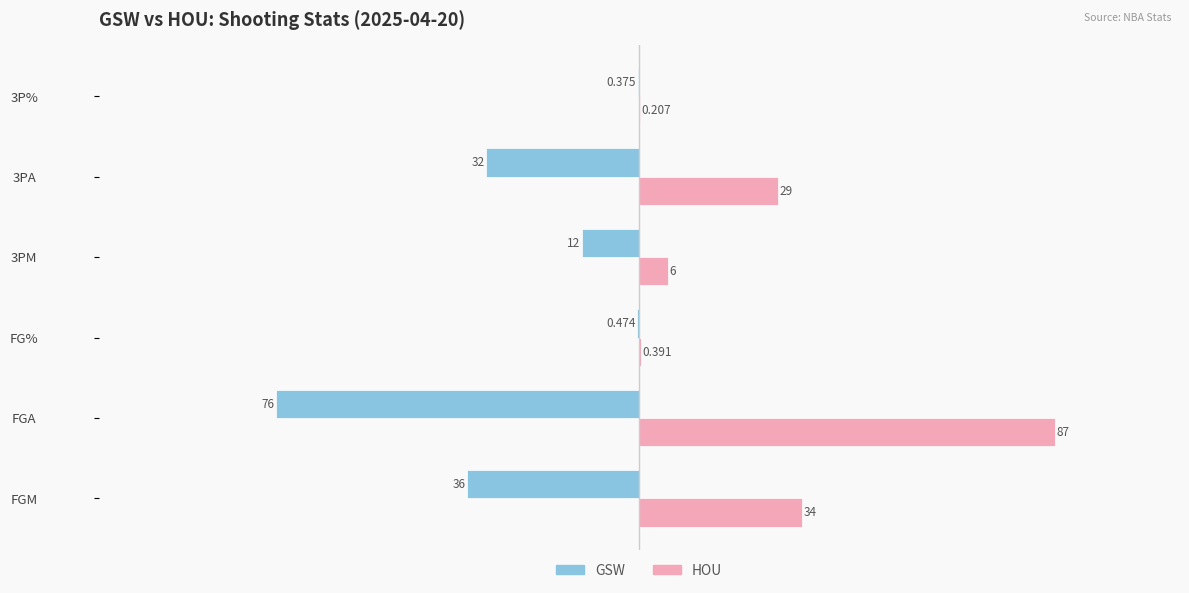

Which label corresponds to the largest value in the chart?

FGA